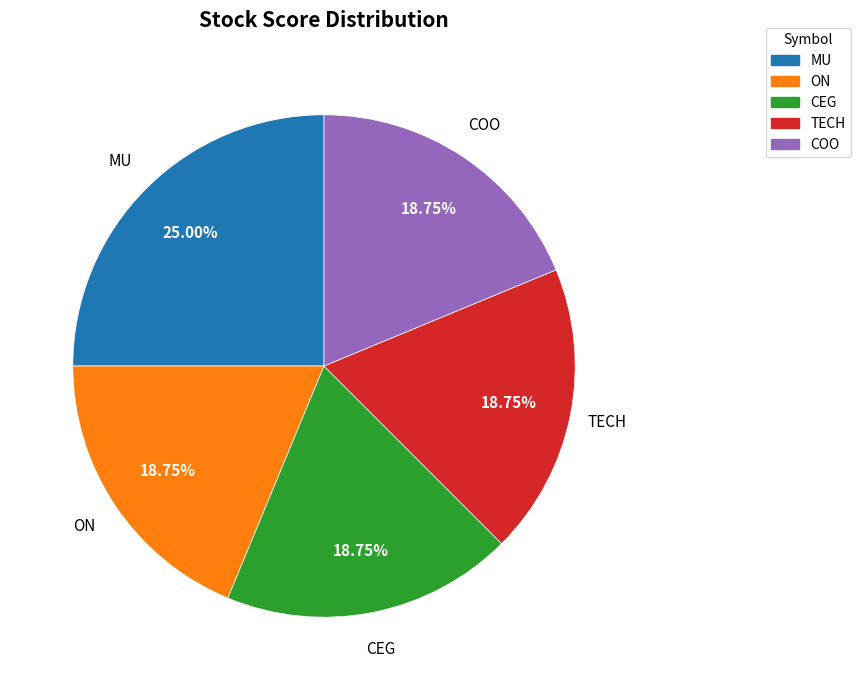

Does COO represent more than half of the total?

No